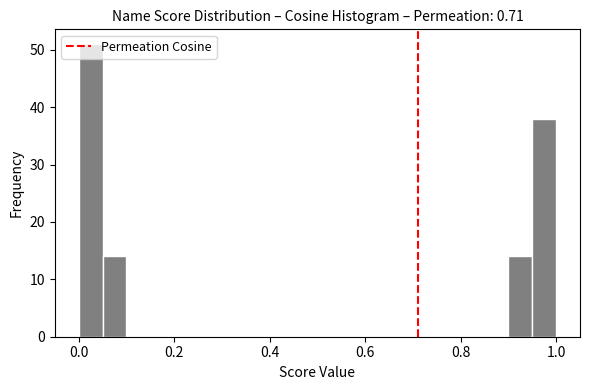

Around what value on the x-axis is the tallest bar? Give the approximate position of its centre, as read against the axis.

0.02